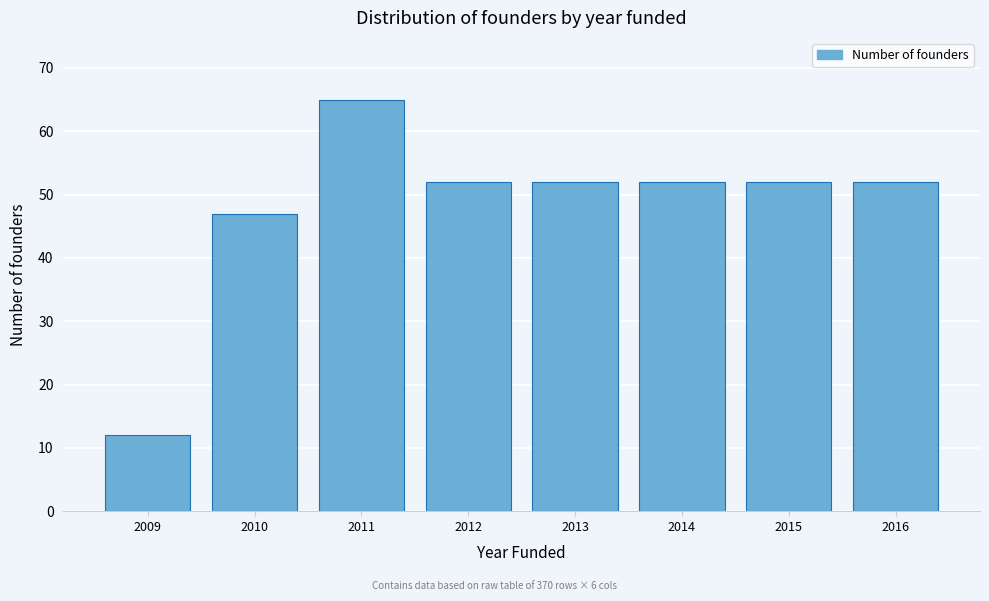

Reading left to right, list all the values displayed in this chart.

12	47	65	52	52	52	52	52